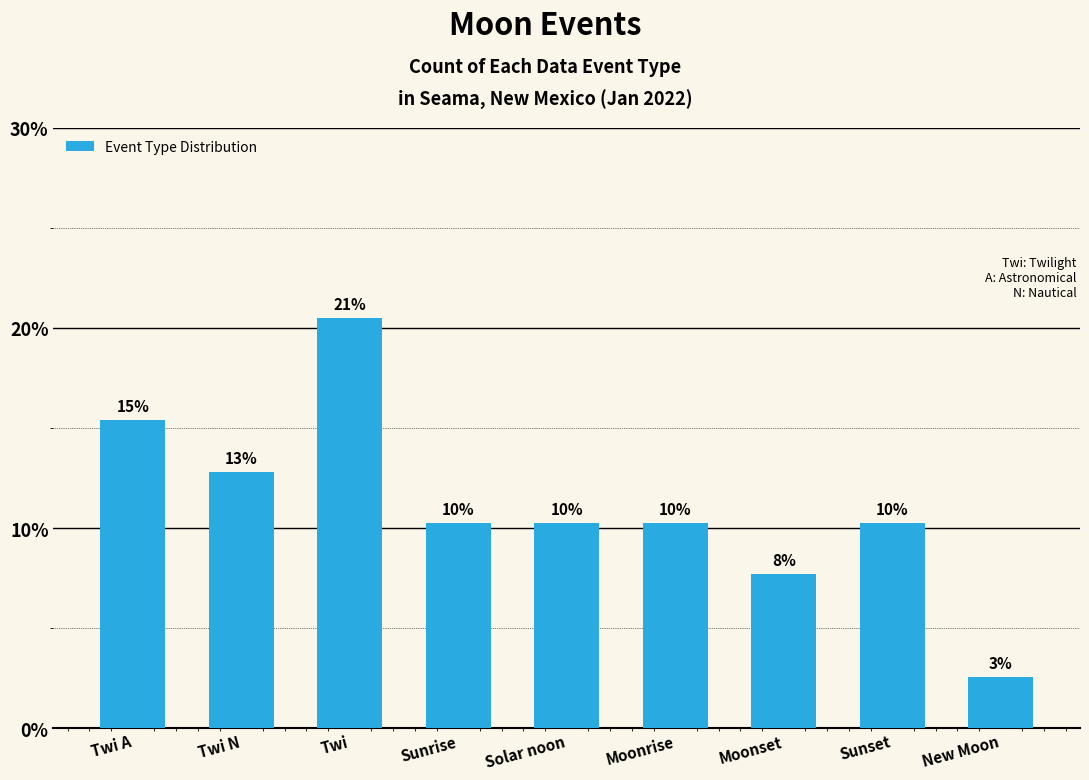

What is the sum of all values?

100.0